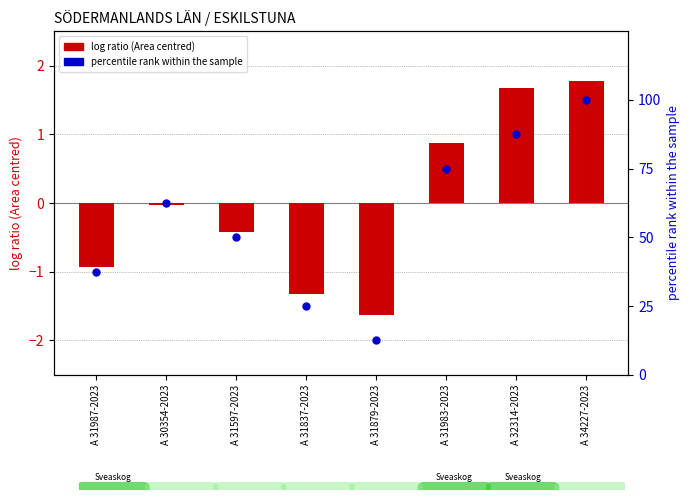

What are all the series names shown in the legend?

log ratio (Area centred), percentile rank within the sample